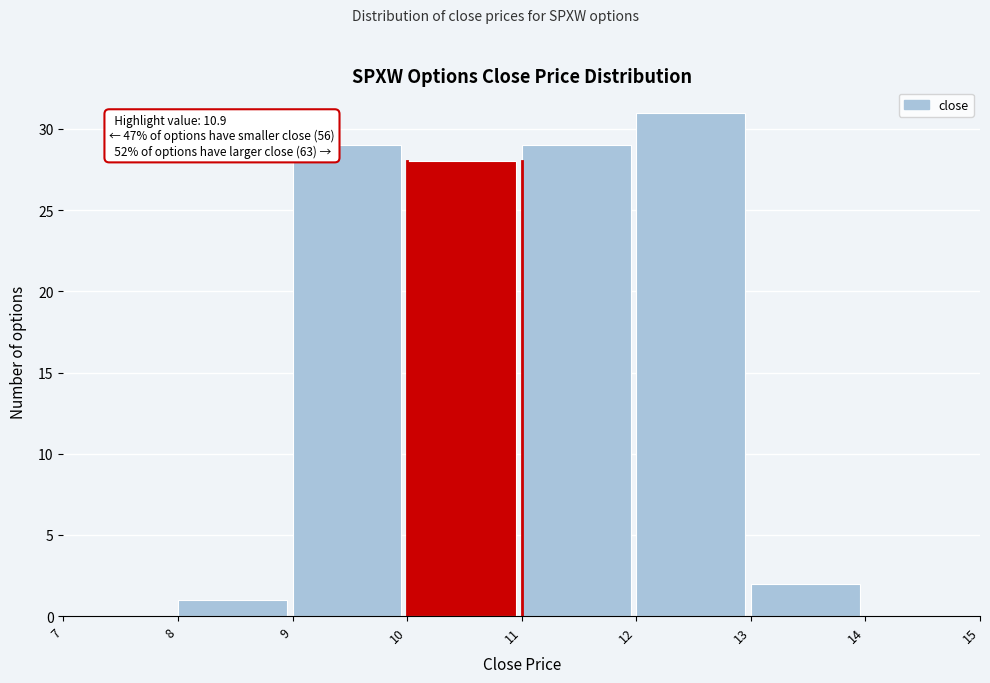

Which range on the x-axis has the tallest bar?

12 to 13